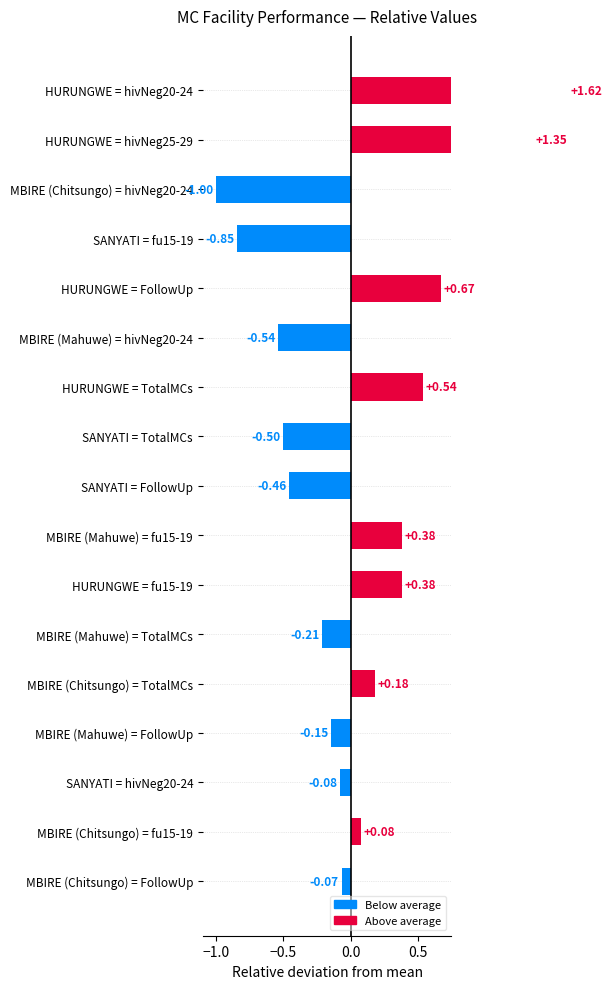

What is the difference between the values at MBIRE (Mahuwe) = fu15-19 and SANYATI = hivNeg20-24?

0.5